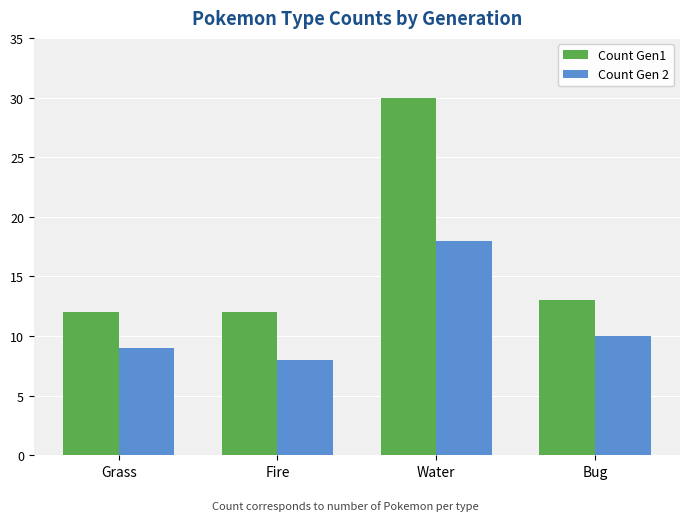

What is the maximum value for Count Gen1?

30